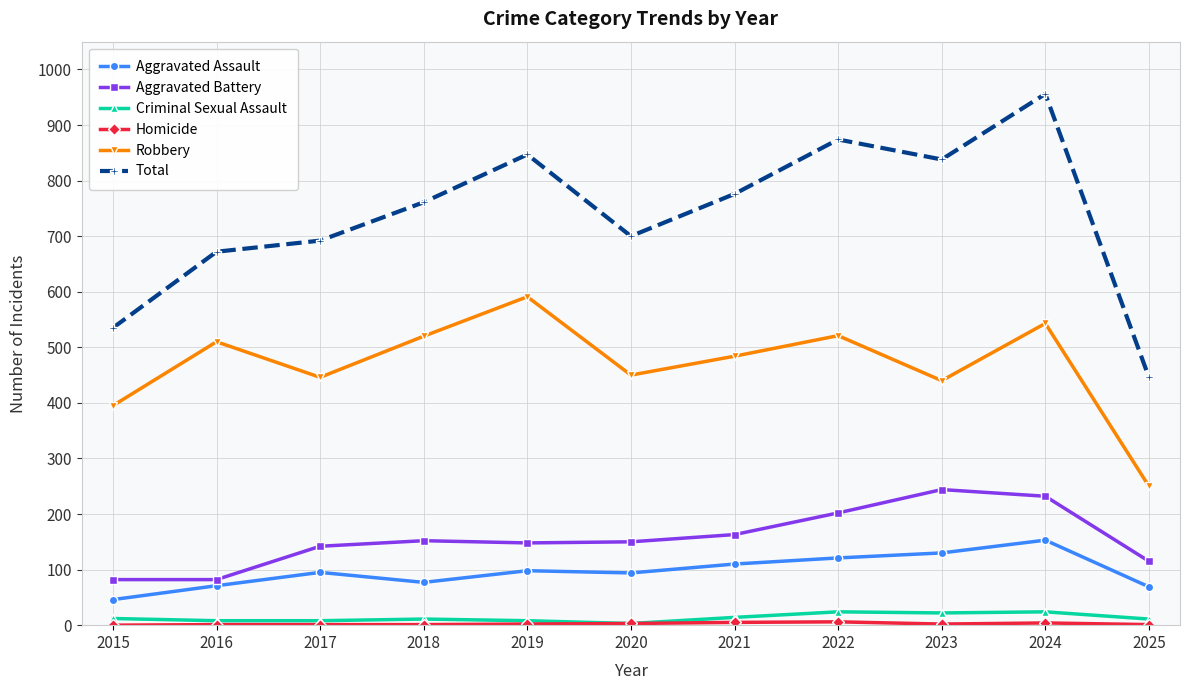

What is the maximum value shown in the chart?

956